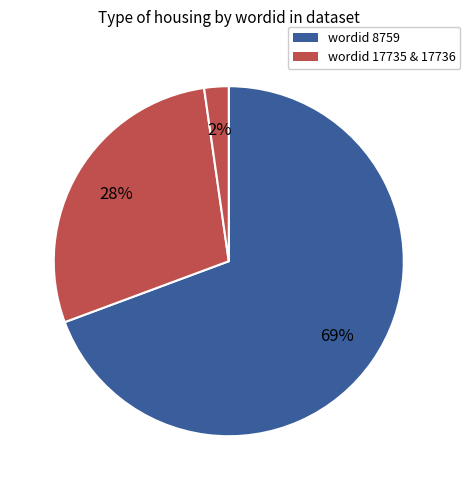

How many slices are in this pie chart?

3